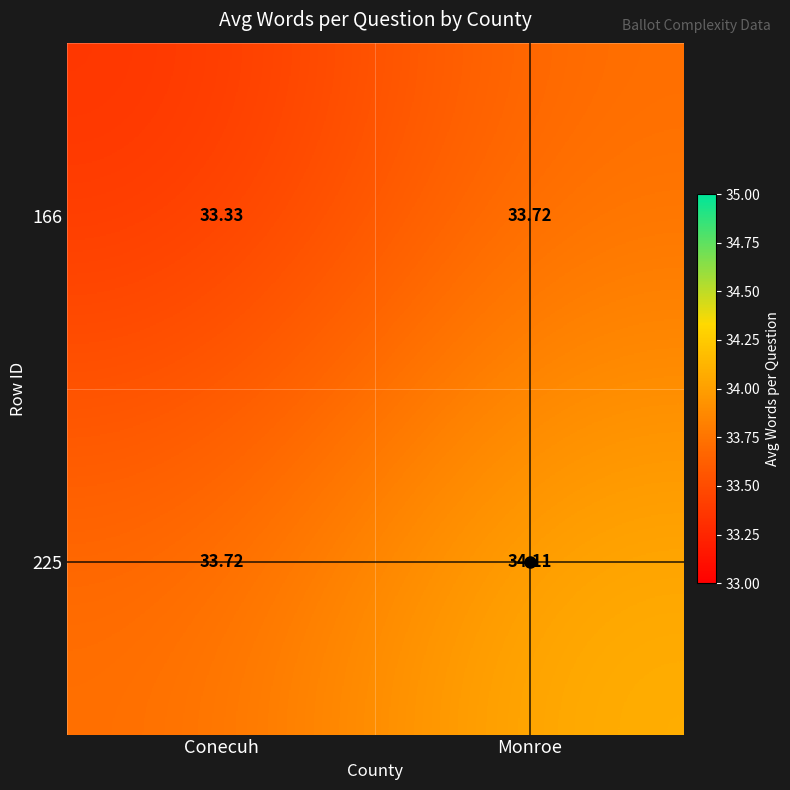

Where is 225 nearest to the value 33?

Conecuh